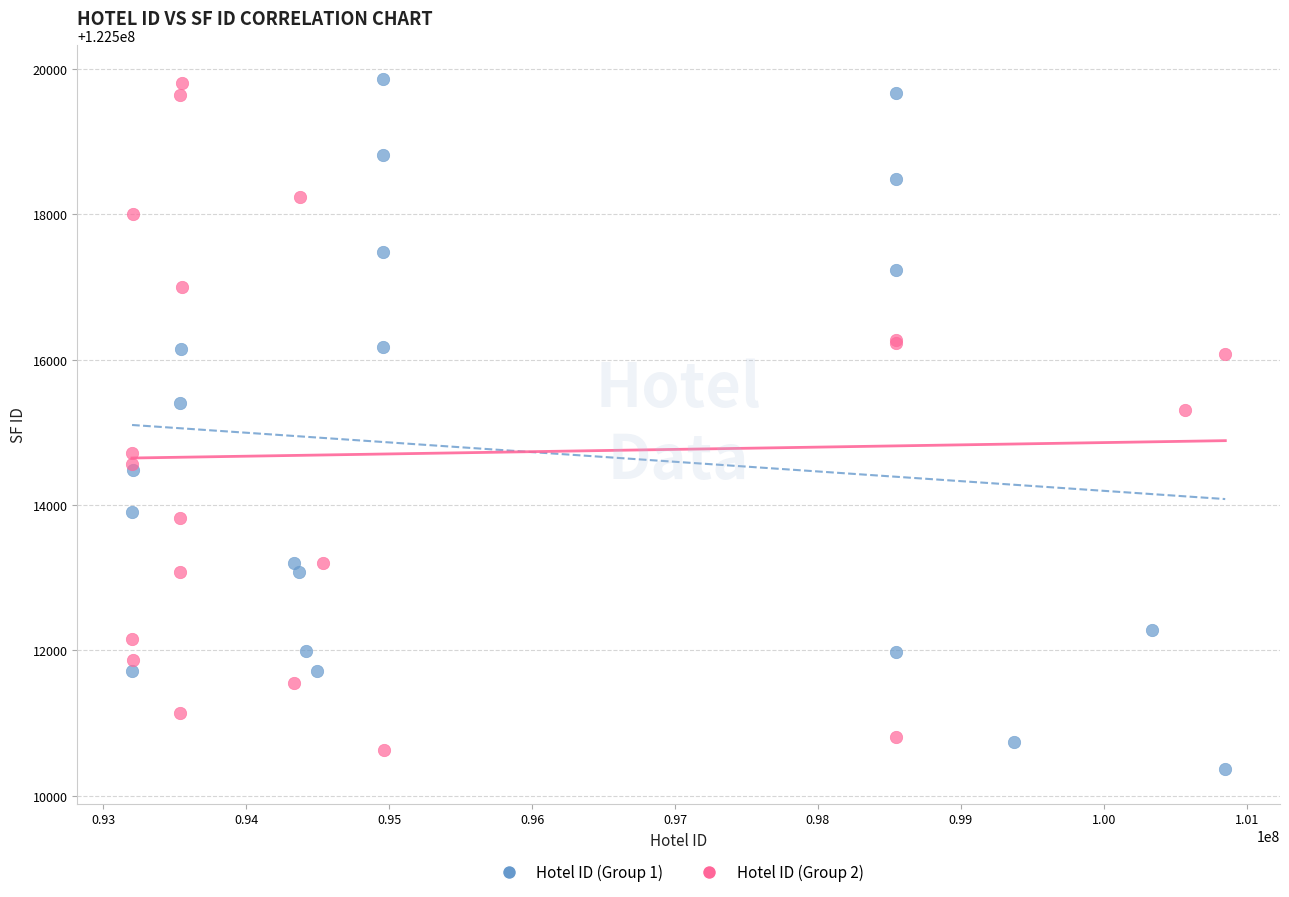

What are all the series names shown in the legend?

Hotel ID (Group 1), Hotel ID (Group 2)